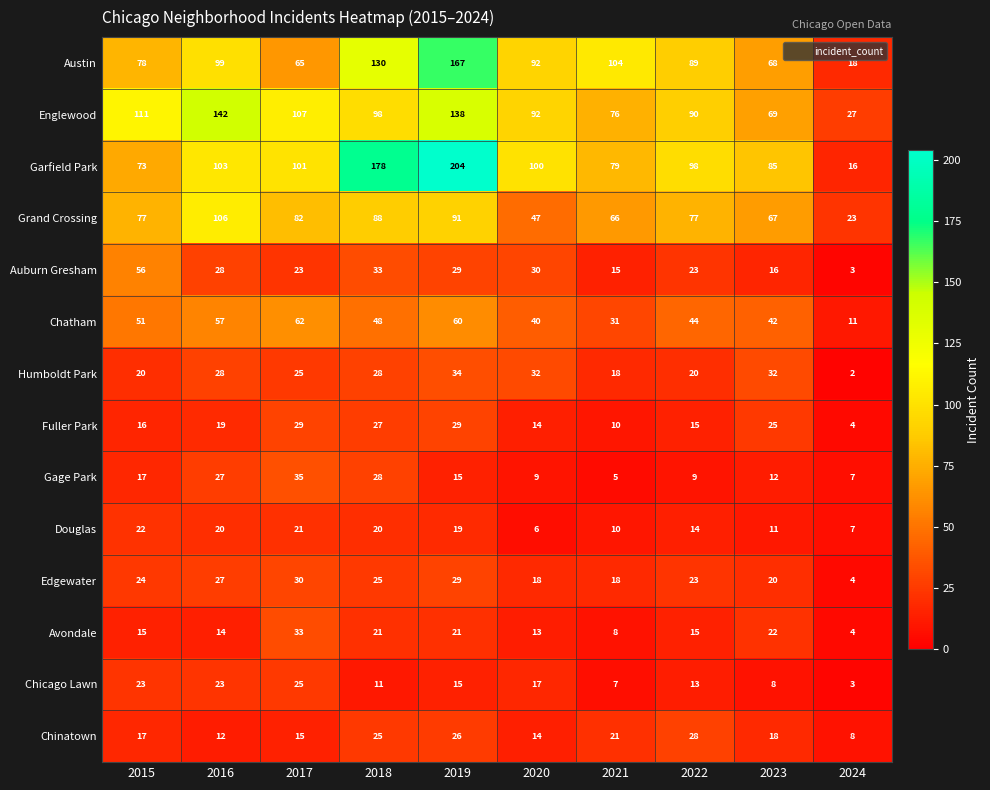

At how many categories does at least one series exceed 30?

9